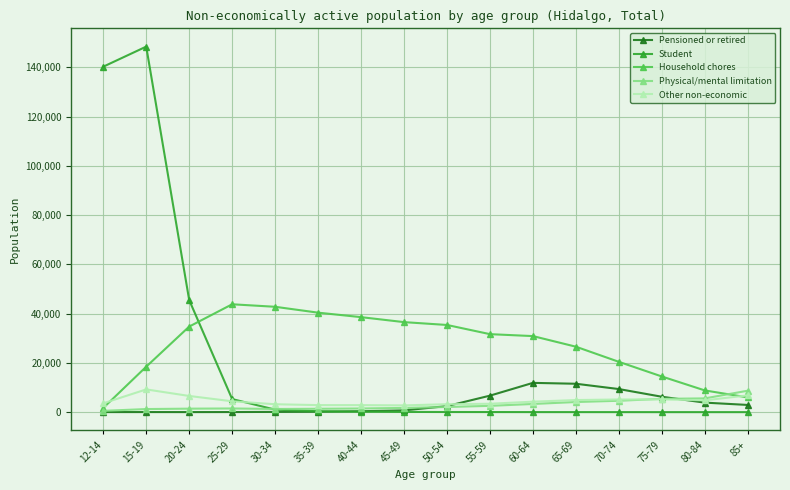

Where does the Household chores series first go above 31659?

20-24